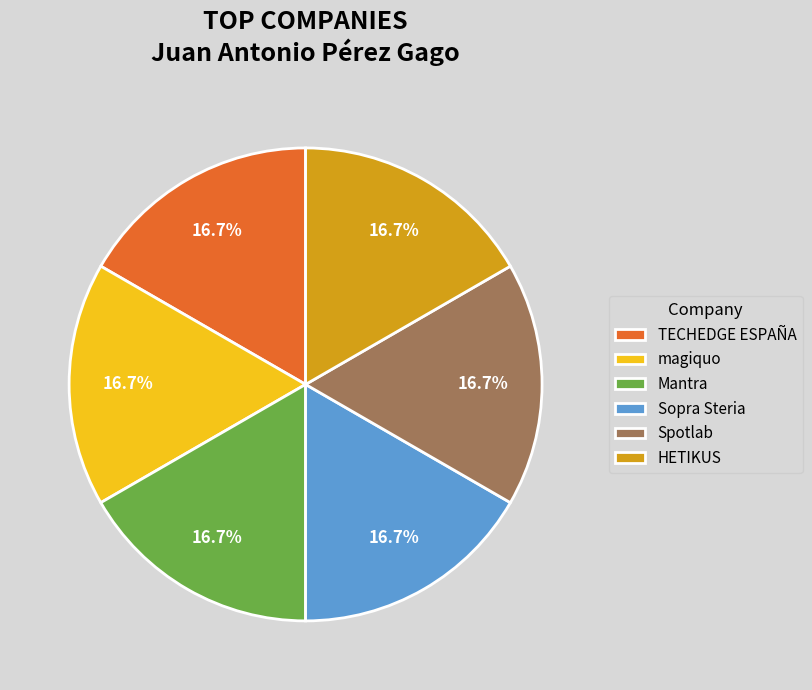

Is it true that magiquo is 39% of the pie?

False